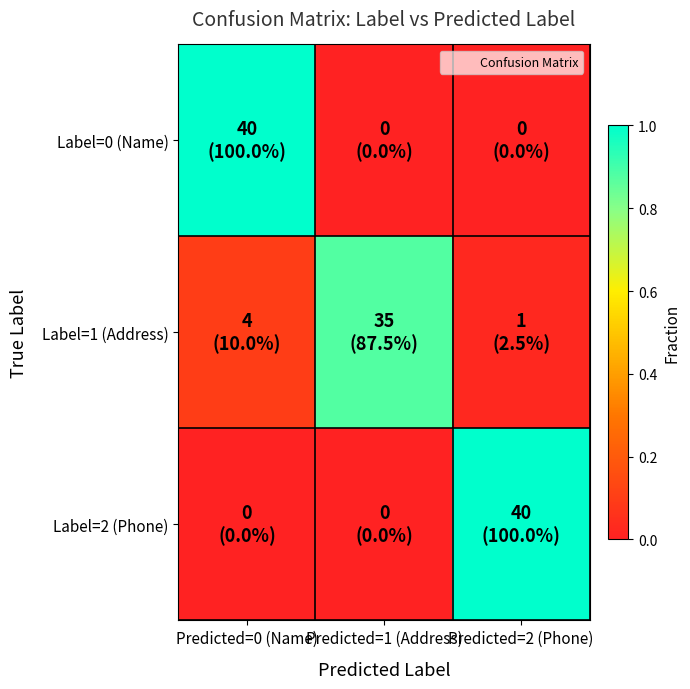

Reading left to right, extract all data points from this chart.

Label=0 (Name): Predicted=0 (Name)=1.0	Predicted=1 (Address)=0.0	Predicted=2 (Phone)=0.0
Label=1 (Address): Predicted=0 (Name)=0.1	Predicted=1 (Address)=0.9	Predicted=2 (Phone)=0.0
Label=2 (Phone): Predicted=0 (Name)=0.0	Predicted=1 (Address)=0.0	Predicted=2 (Phone)=1.0